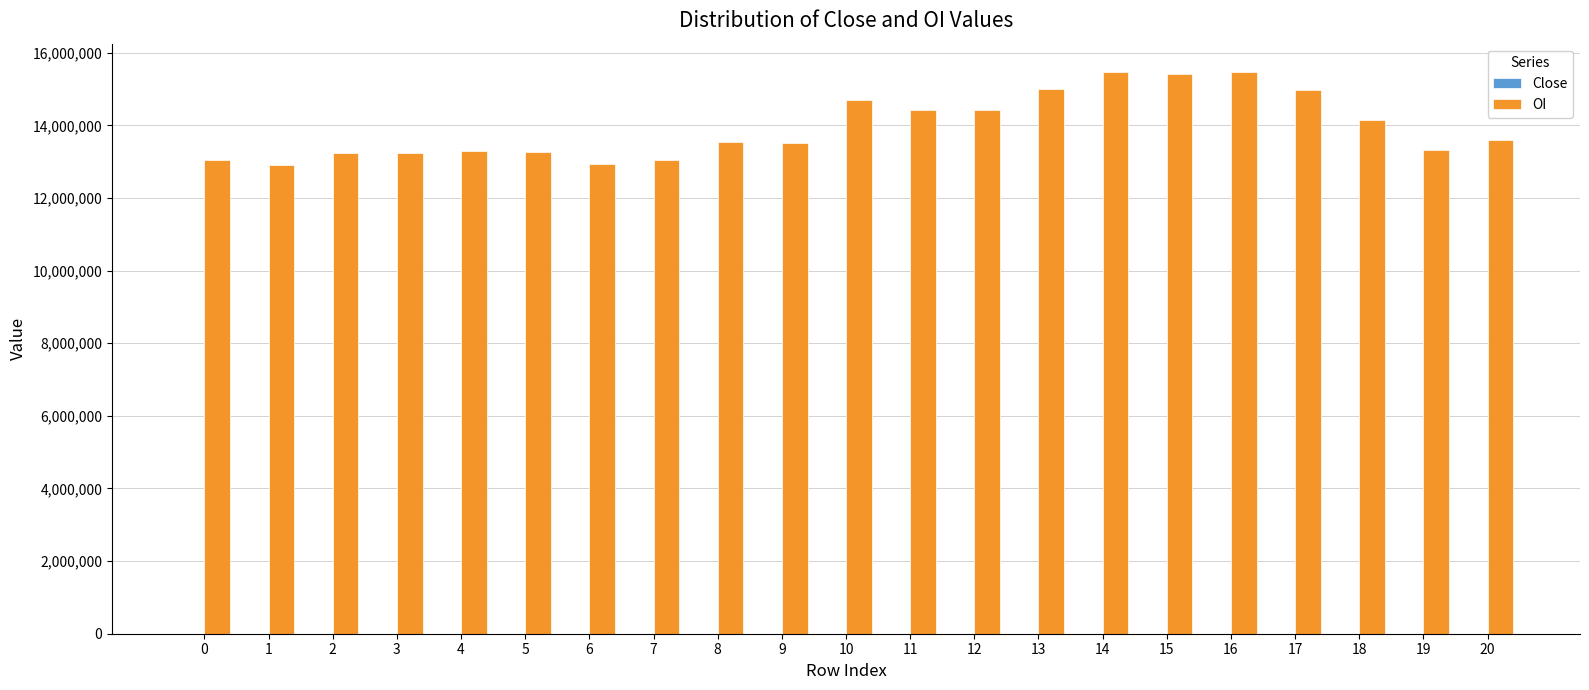

Which series has the largest total across all categories?

OI